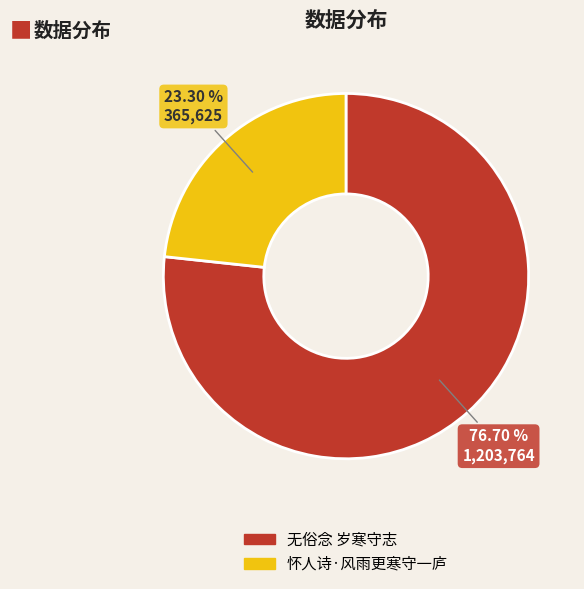

What percentage is NOT represented by 无俗念 岁寒守志?

23.3%